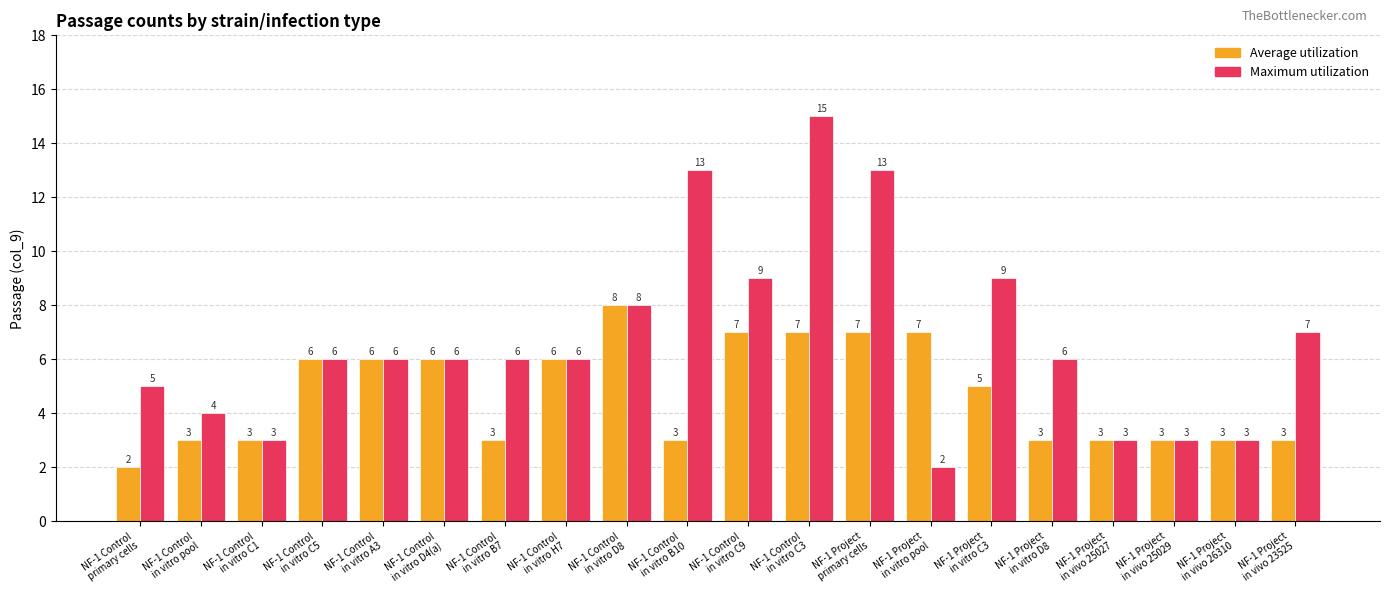

Which series has the widest spread of values?

Maximum utilization